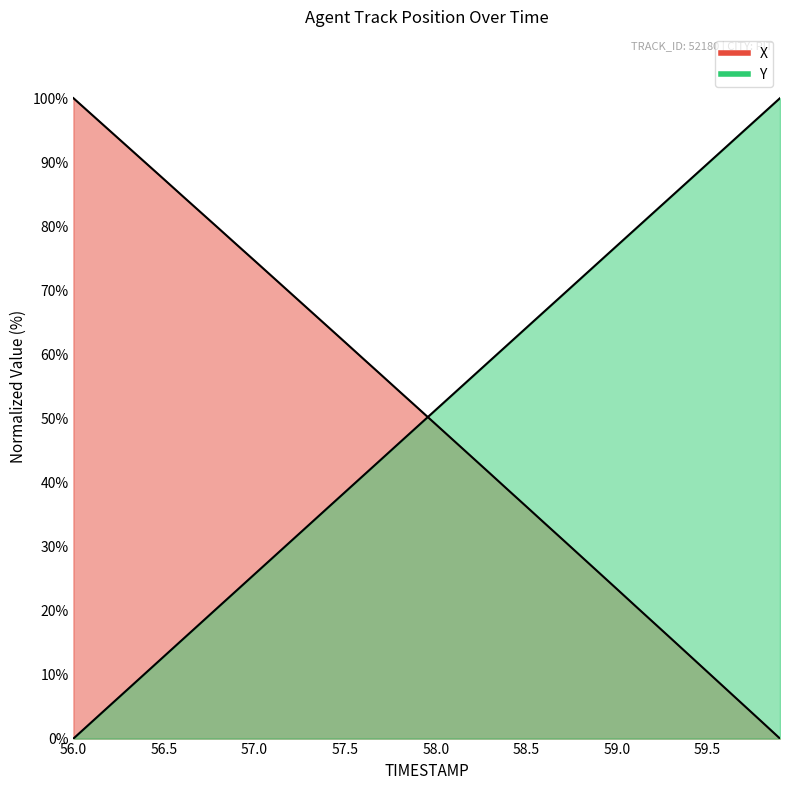

List the series in order of their overall mean, highest first.

X, Y